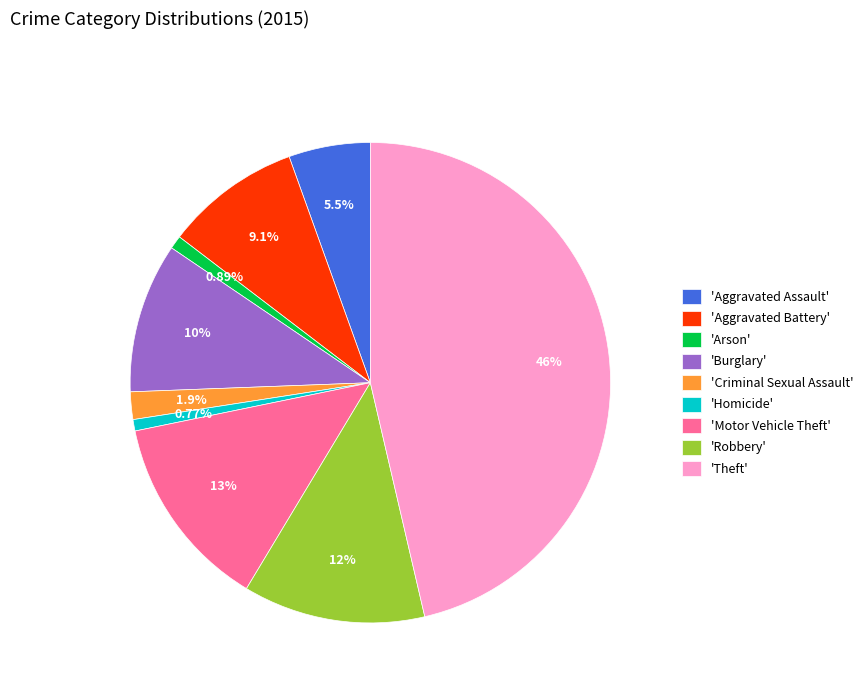

Is 'Arson' the majority of the pie?

No